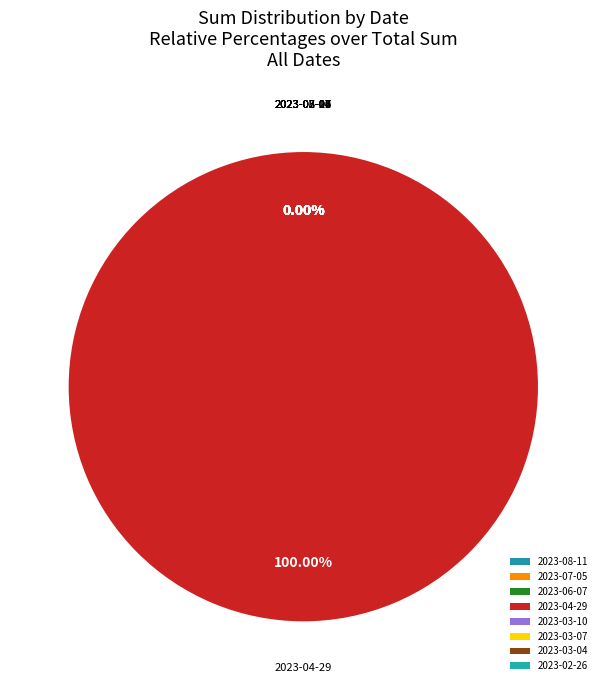

Is it true that 2023-03-07 is 0% of the pie?

True